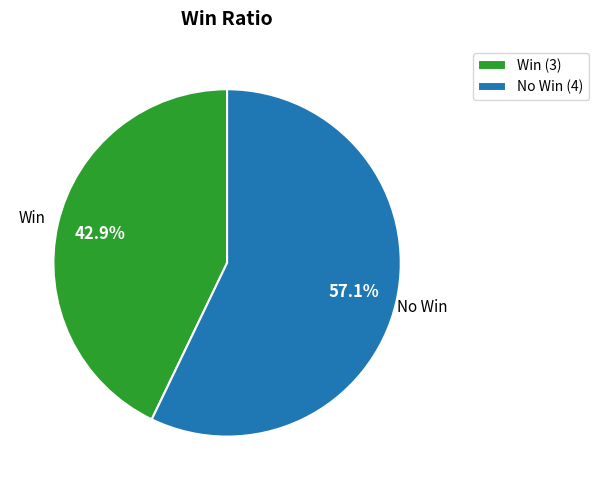

What is the ratio of the value at No Win (4) to the value at Win (3)?

1.3